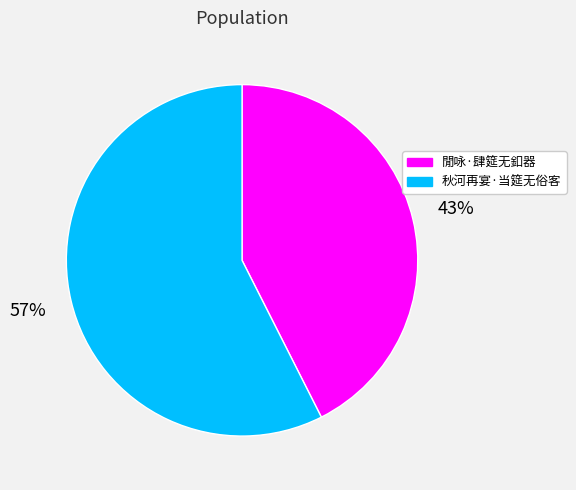

Is it true that 閒咏·肆筵无釦器 is 43% of the pie?

True